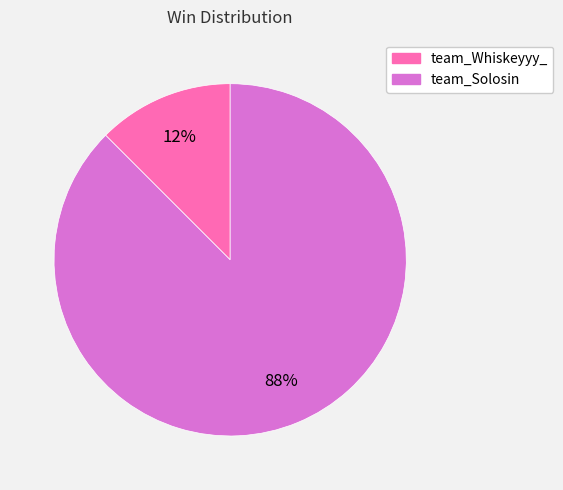

To the nearest percent, what is the average slice percentage?

50%